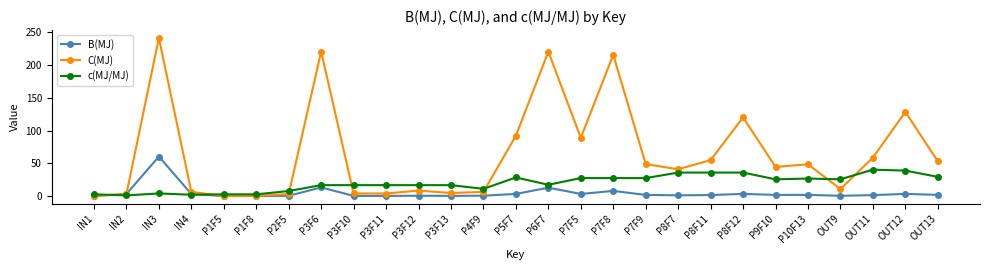

How many data points does each series have?

27